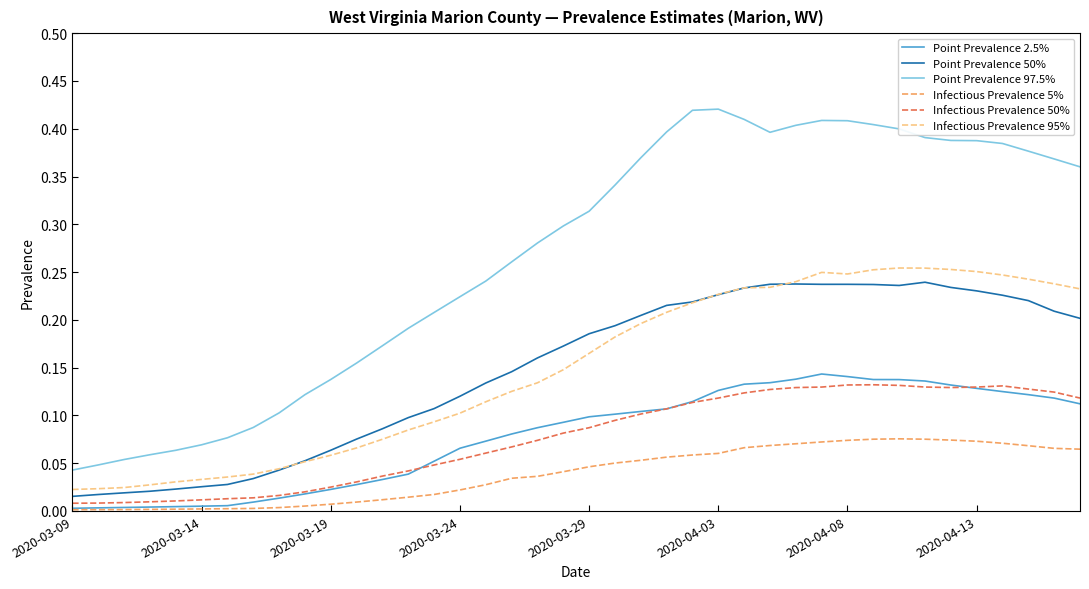

Which series has the largest total across all categories?

Point Prevalence 97.5%